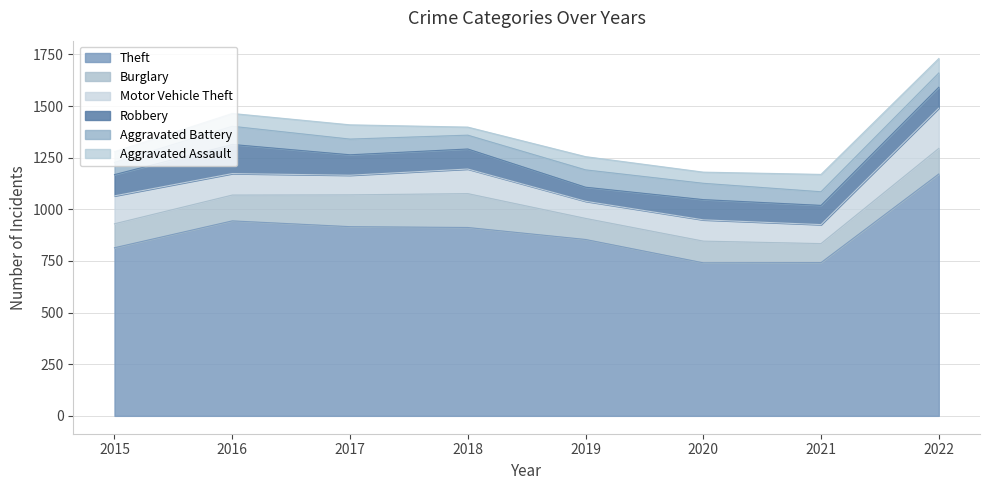

What are all the series names shown in the legend?

Theft, Burglary, Motor Vehicle Theft, Robbery, Aggravated Battery, Aggravated Assault